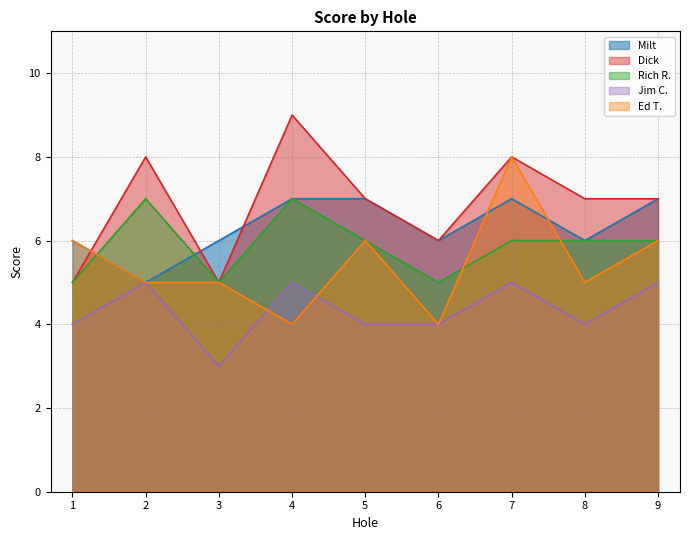

Count the Jim C. values in the range 4 to 5.

8